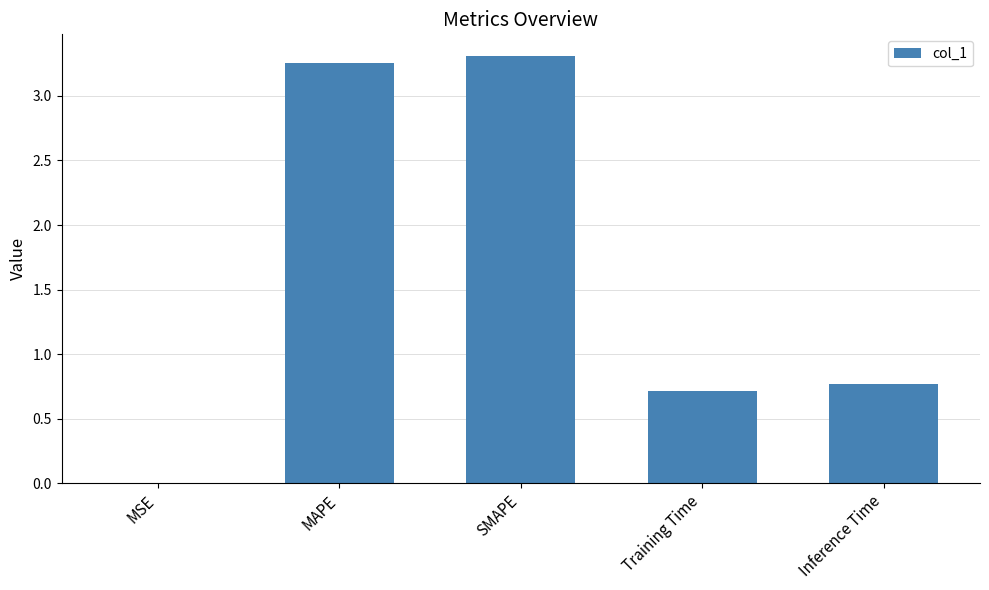

Count the number of data series in this chart.

1